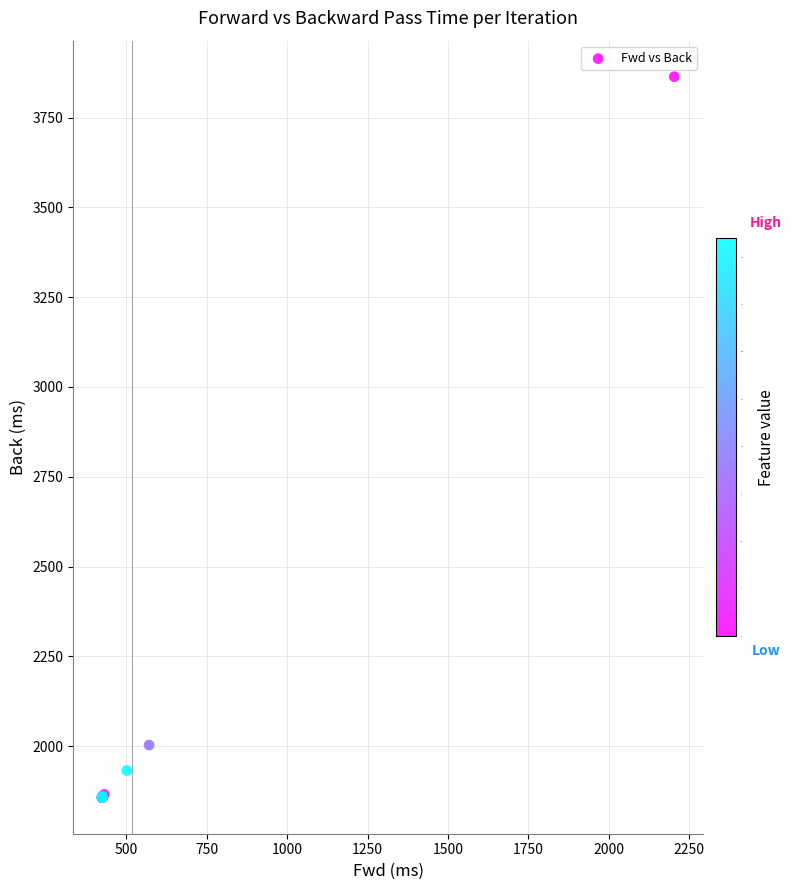

What Y value in the scatter plot is closest to 2860?

2002.9